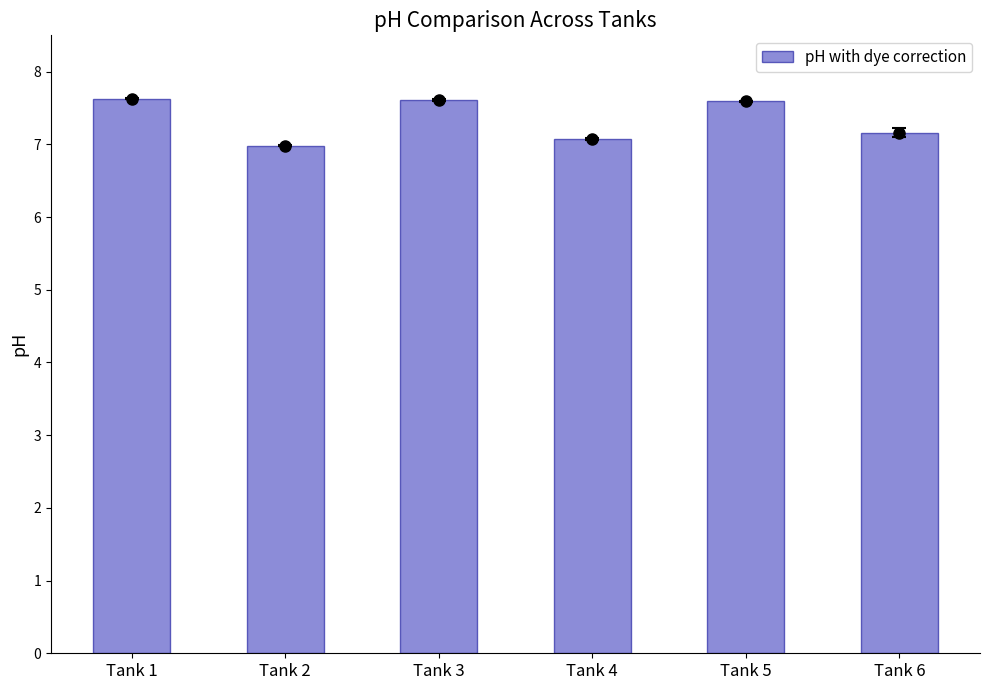

Reading right to left, what are all the values shown in this chart?

Tank 6=7.2	Tank 5=7.6	Tank 4=7.1	Tank 3=7.6	Tank 2=7.0	Tank 1=7.6